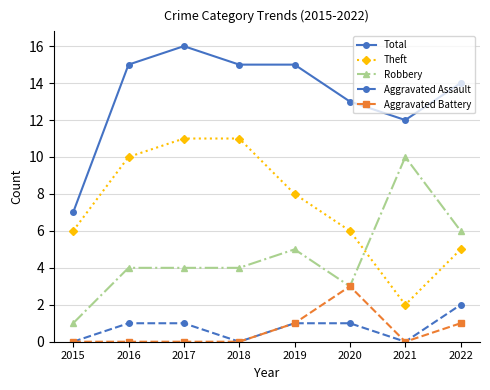

What are all the series names shown in the legend?

Total, Theft, Robbery, Aggravated Assault, Aggravated Battery